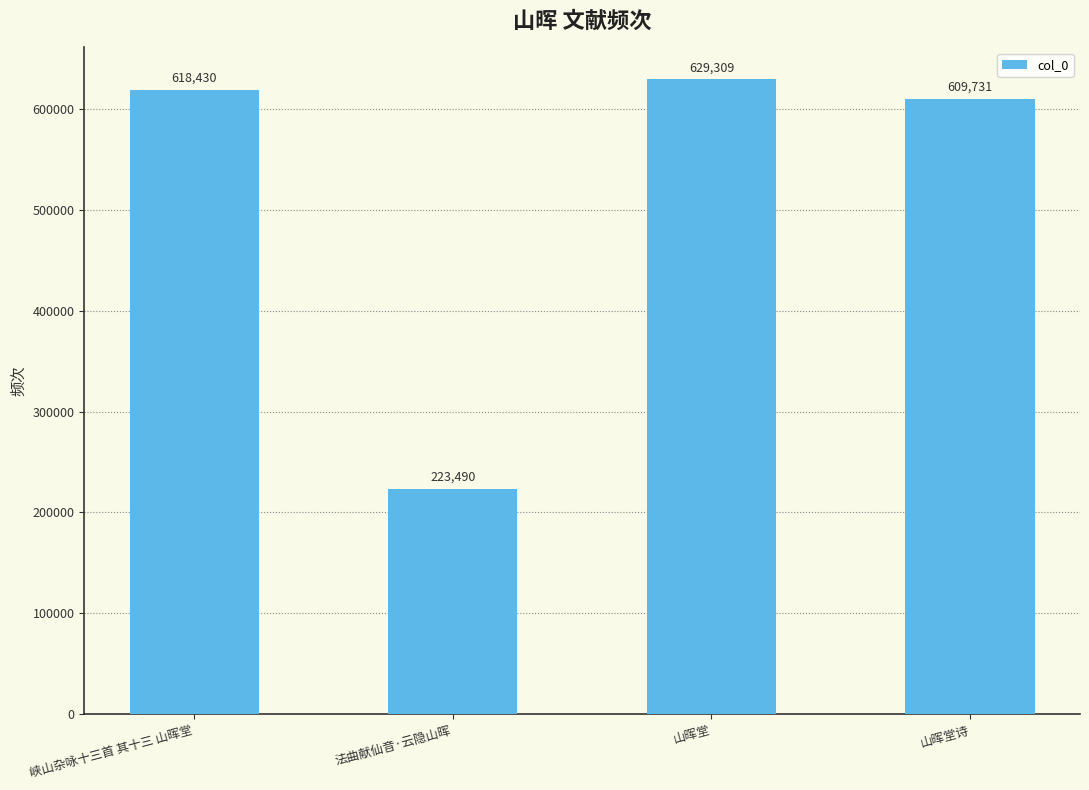

Where is the data nearest to the value 426399?

山晖堂诗